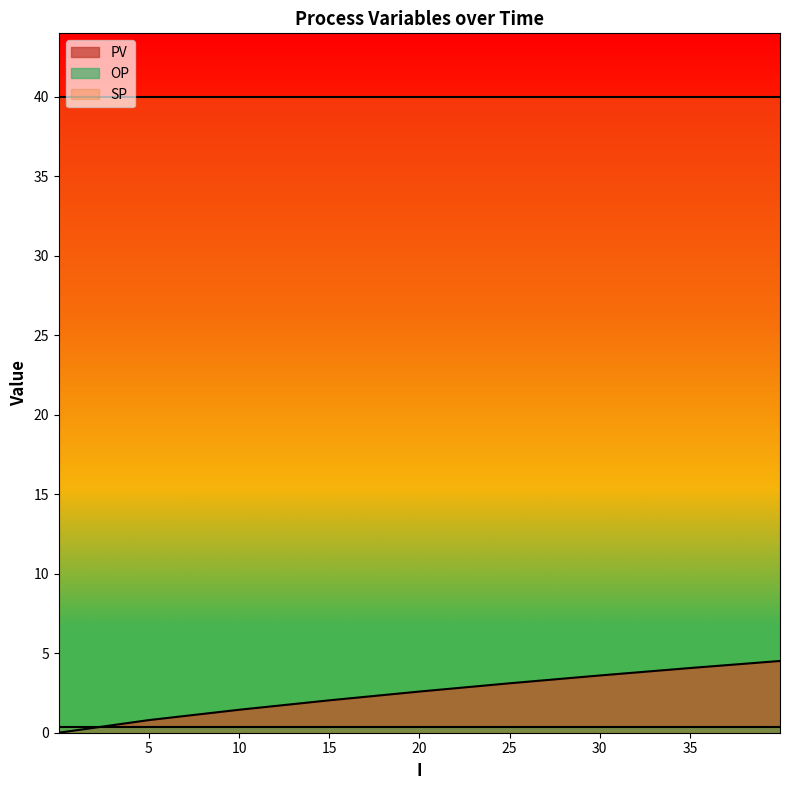

Reading right to left, transcribe all the data shown in this chart.

PV: 39.99900007247925=4.5	34.99799990653992=4.1	29.996999979019165=3.6	24.999000072479248=3.1	19.999000072479248=2.6	14.999000072479248=2.0	10.000999927520752=1.4	5.000999927520752=0.8	0.0009999275207519531=0.0
SP: 39.99900007247925=40.0	34.99799990653992=40.0	29.996999979019165=40.0	24.999000072479248=40.0	19.999000072479248=40.0	14.999000072479248=40.0	10.000999927520752=40.0	5.000999927520752=40.0	0.0009999275207519531=40.0
OP: 39.99900007247925=0.3	34.99799990653992=0.3	29.996999979019165=0.3	24.999000072479248=0.3	19.999000072479248=0.3	14.999000072479248=0.3	10.000999927520752=0.3	5.000999927520752=0.3	0.0009999275207519531=0.3